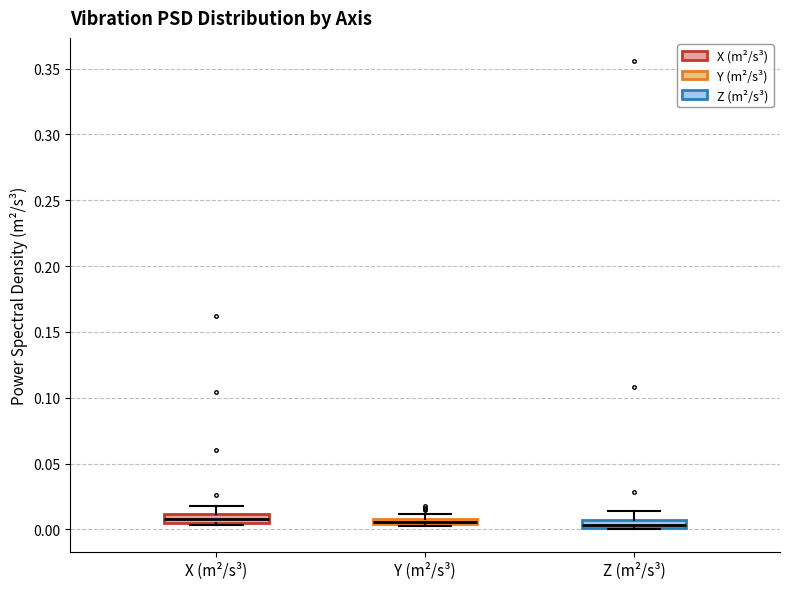

Where is the lower edge of the box for Z (m²/s³) on the y-axis? The values are not printed on the chart, so give them approximately, as read against the axis.

0.000